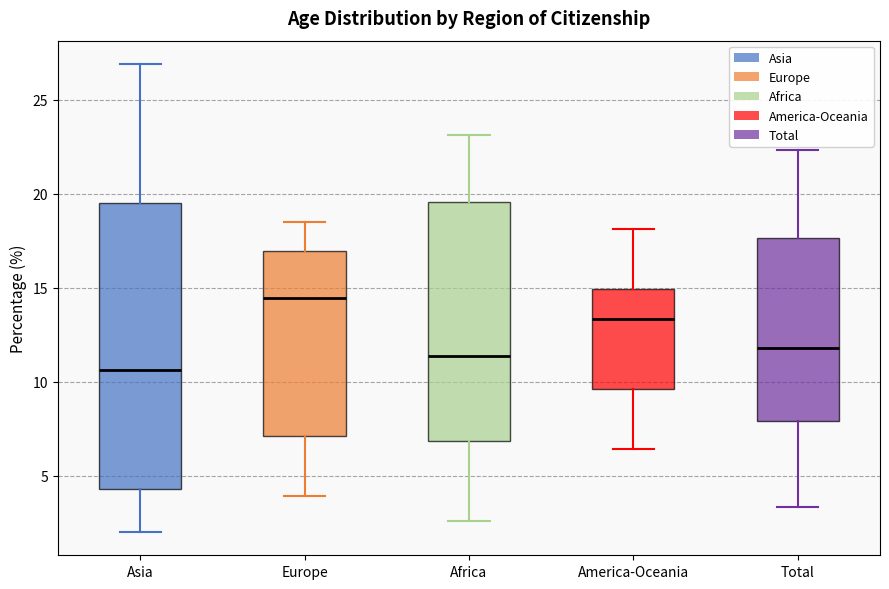

Where does the lower whisker of the box for Total end on the y-axis? The values are not printed on the chart, so give them approximately, as read against the axis.

3.5